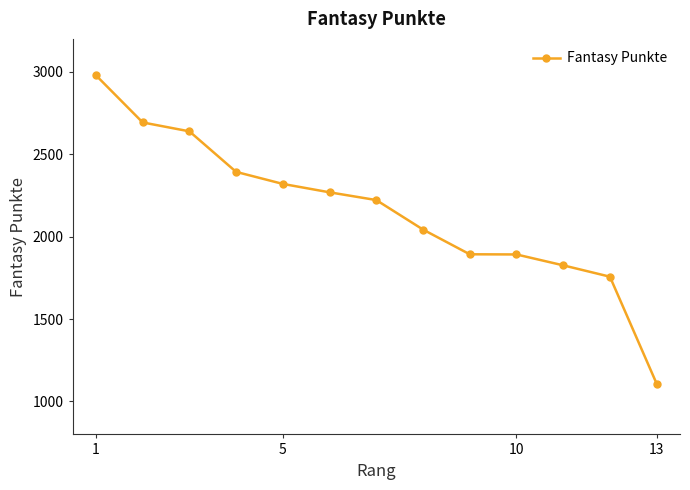

Is this an area chart (filled region under the line)?

No